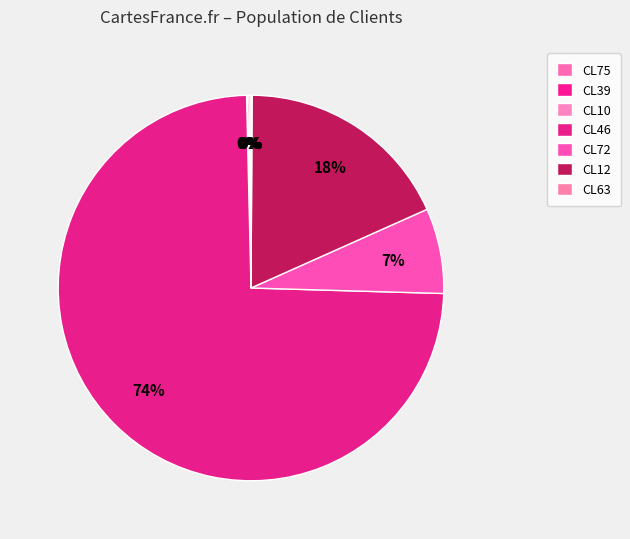

Do CL63 and CL75 together represent more than half of the pie?

No